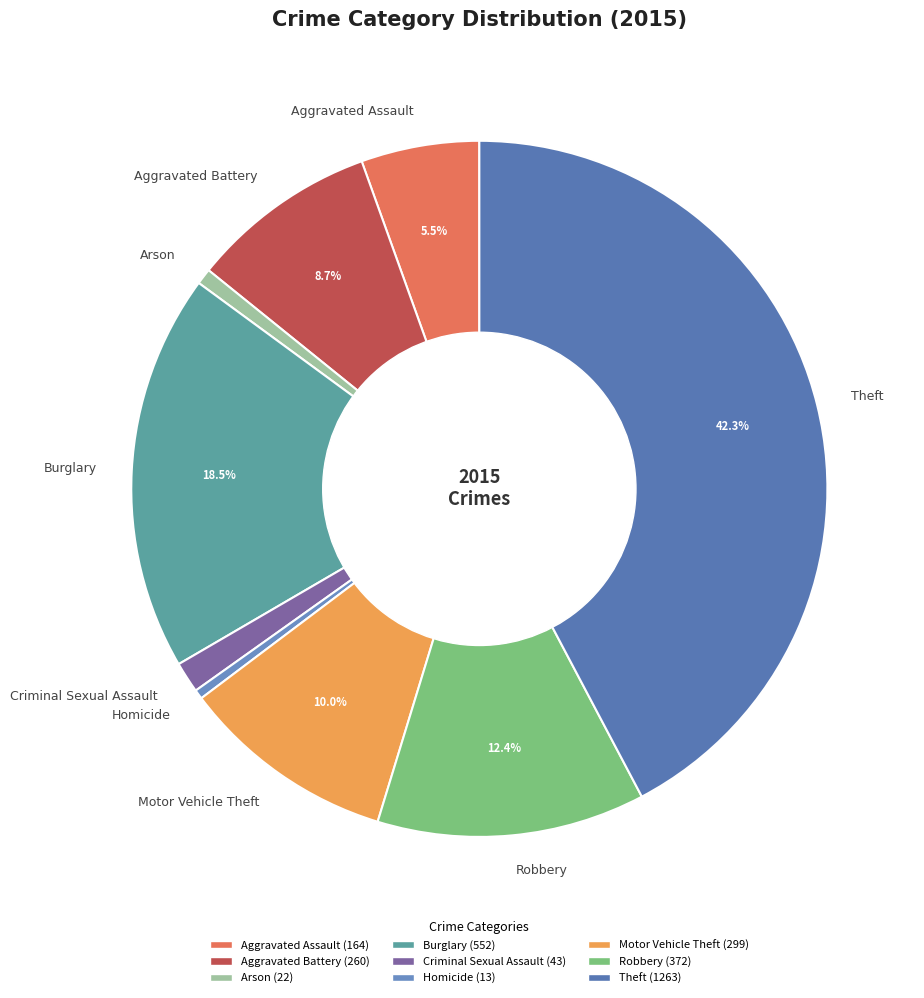

Which slice is the largest?

Theft